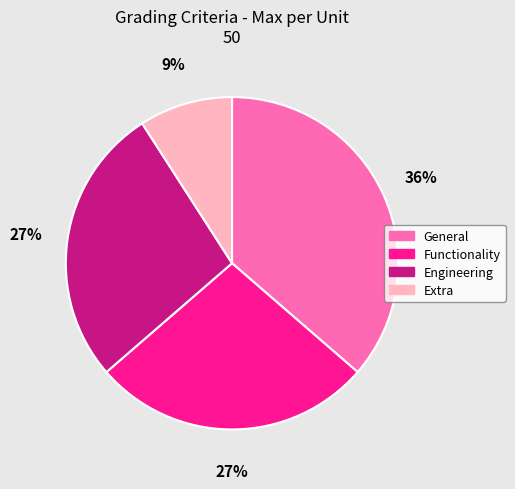

To the nearest percent, what percentage of the pie is Engineering?

27%